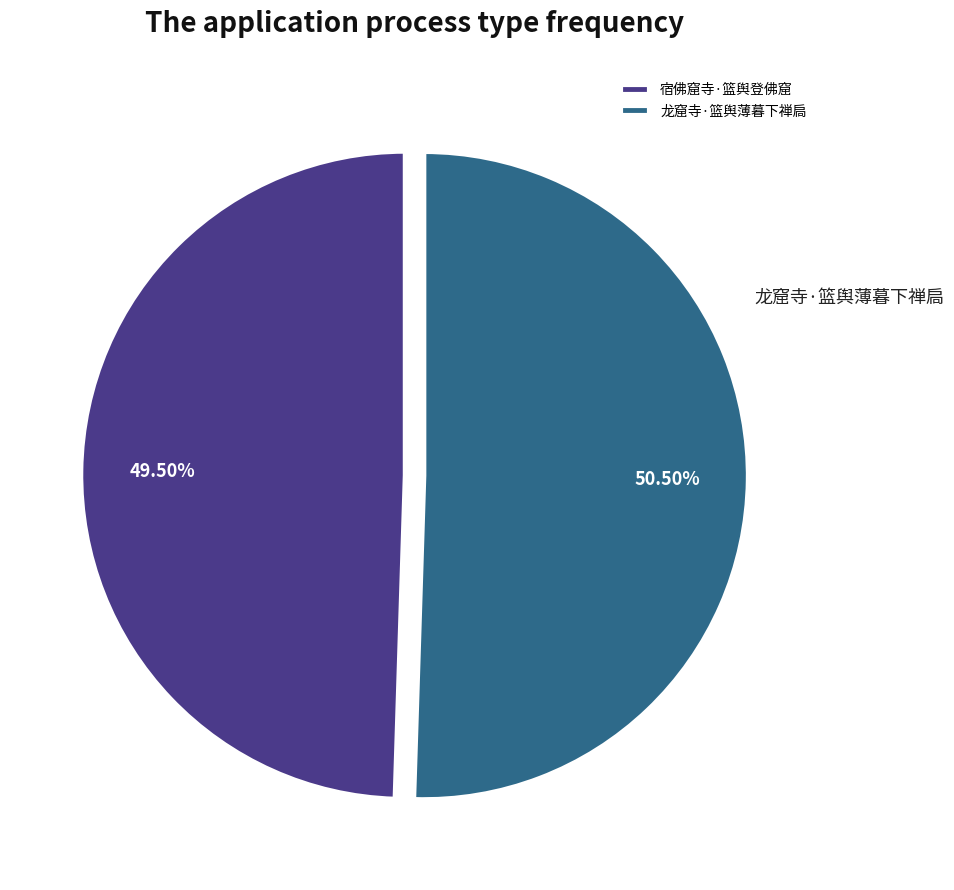

To the nearest percent, what is the combined percentage of 宿佛窟寺·篮舆登佛窟 and 龙窟寺·篮舆薄暮下禅扃?

100%